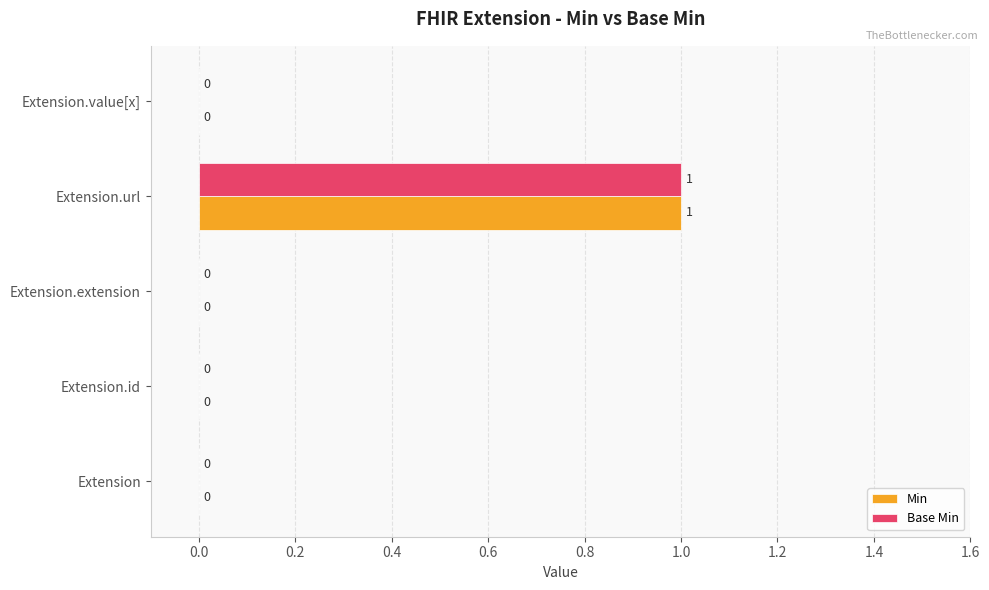

True or false: Min has a value of -1 at Extension.extension.

False